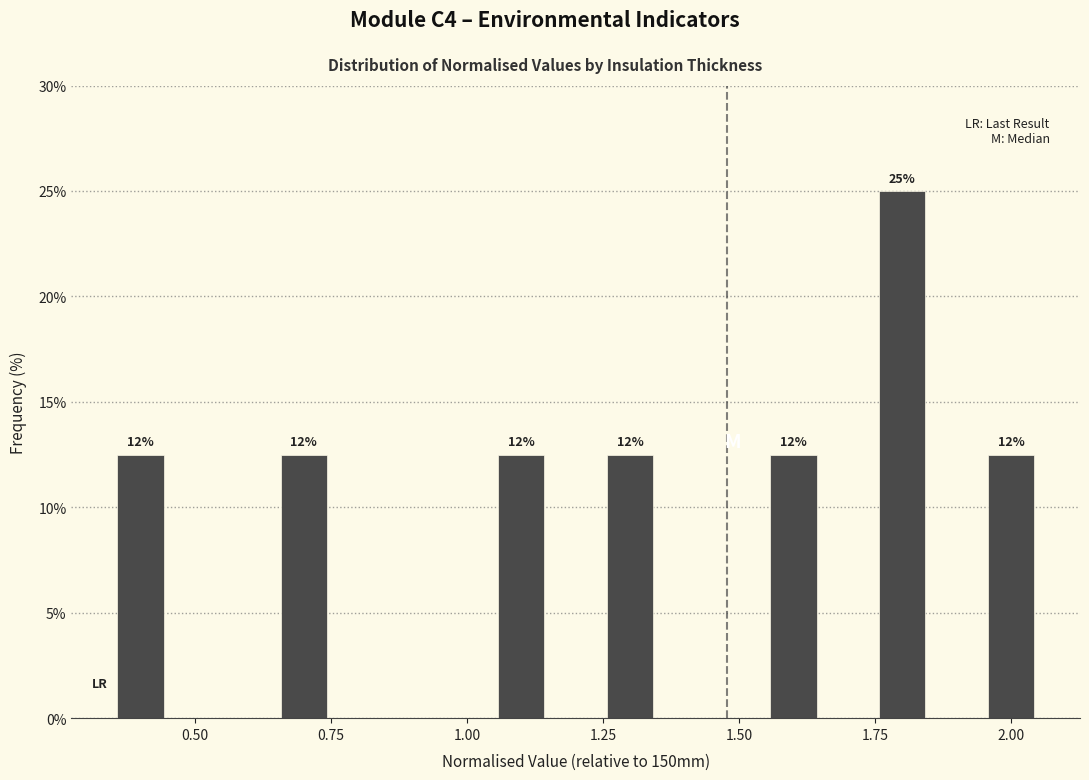

Around what value on the x-axis is the tallest bar? Give the approximate position of its centre, as read against the axis.

1.80